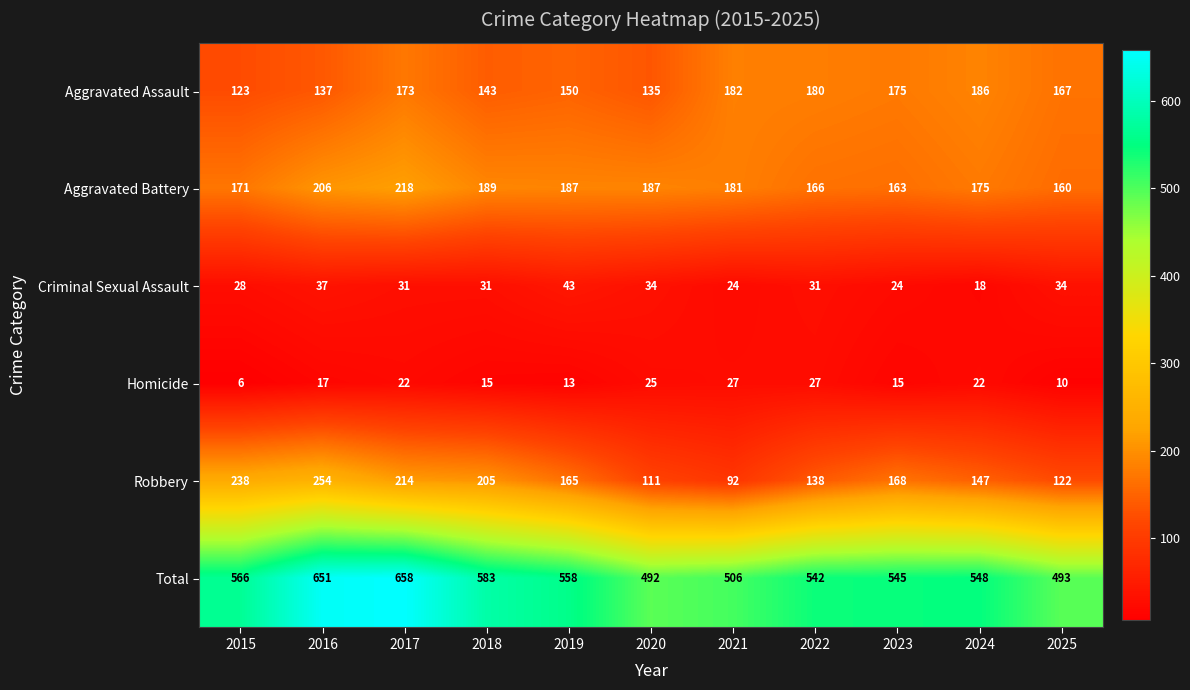

What is the minimum value for Criminal Sexual Assault?

18